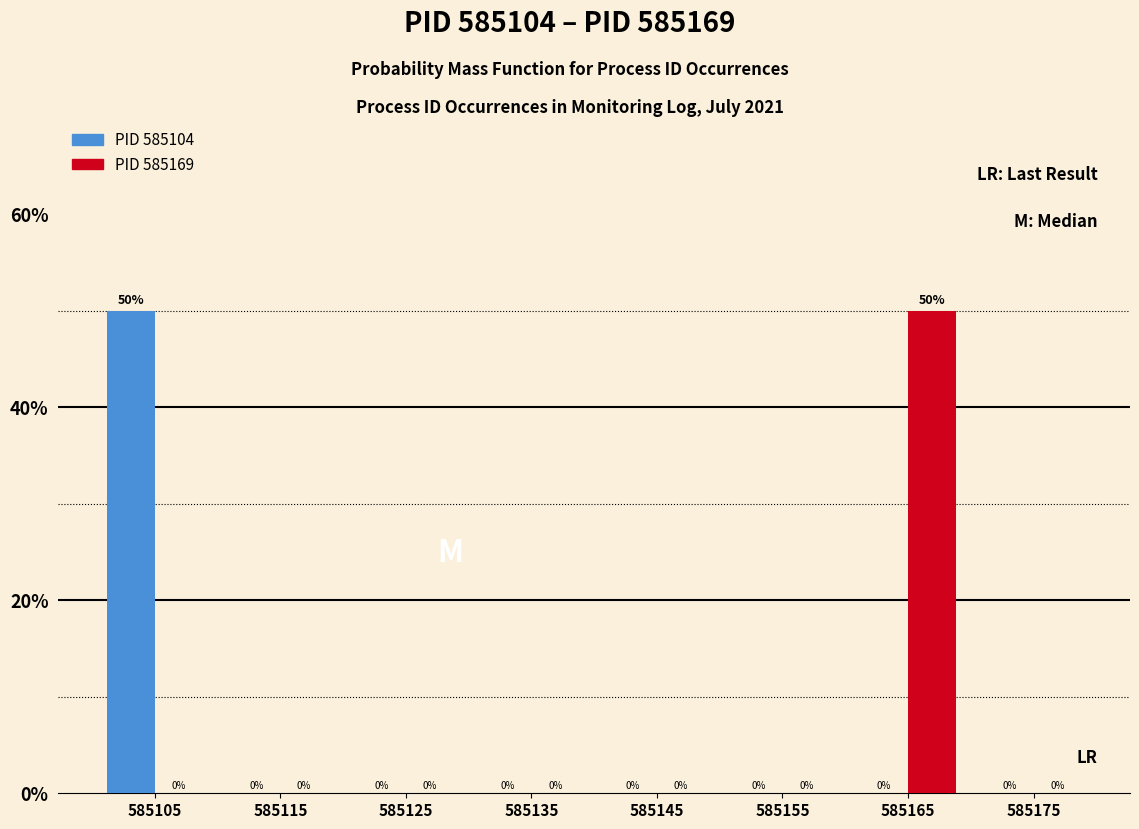

What is the maximum value shown in the chart?

50